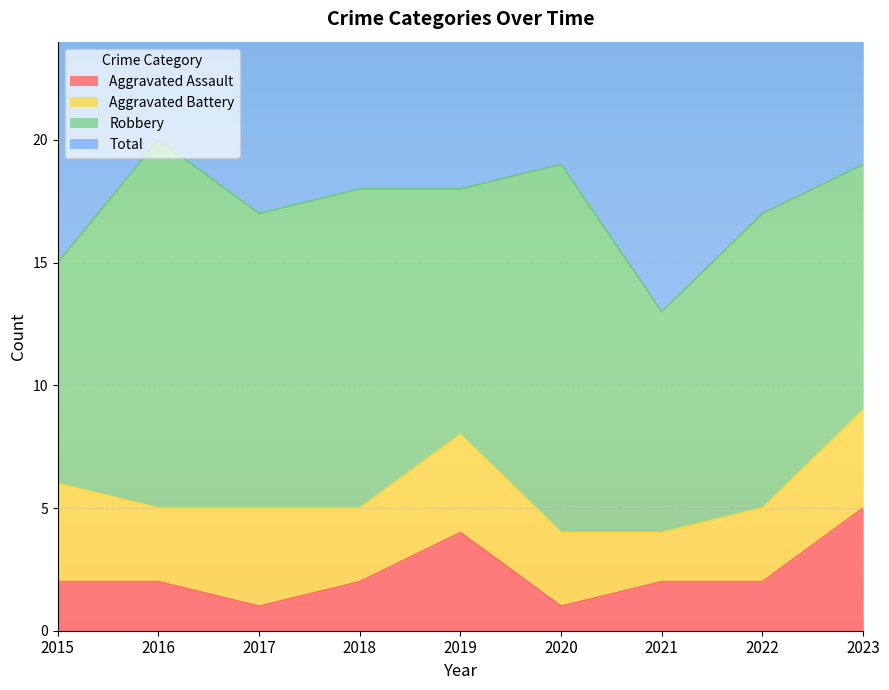

Is it true that Aggravated Assault equals 2 at 2023?

False